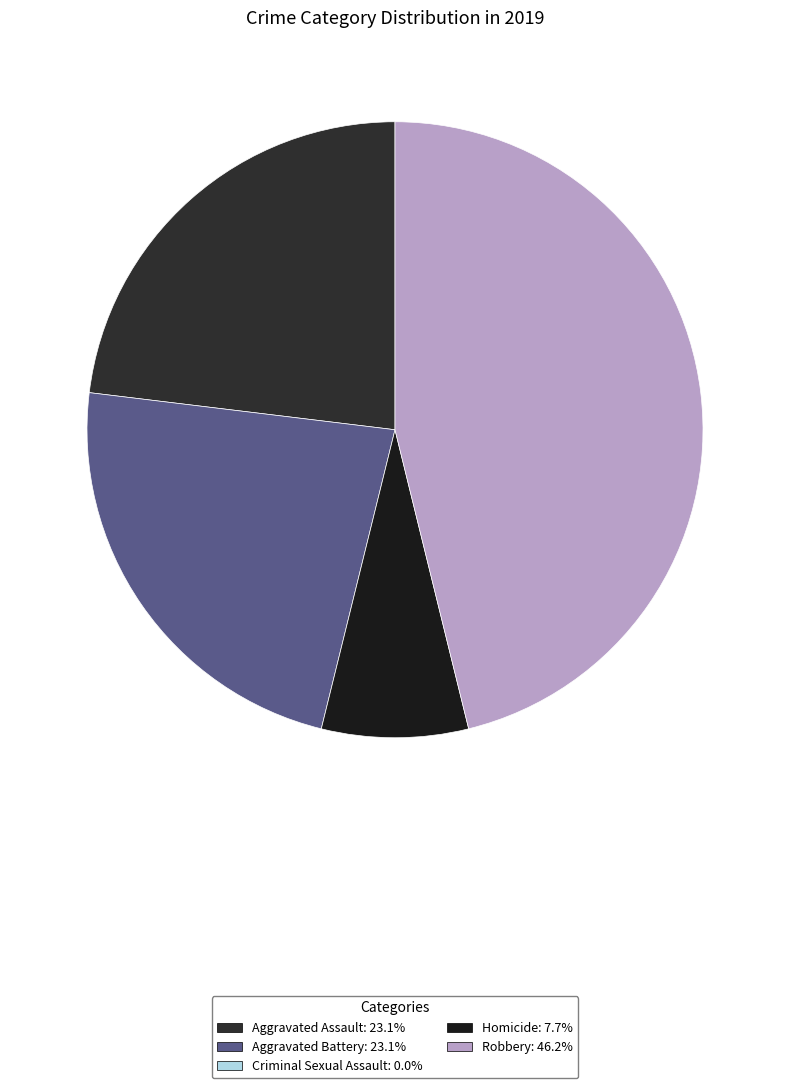

How many segments does this pie chart have?

4